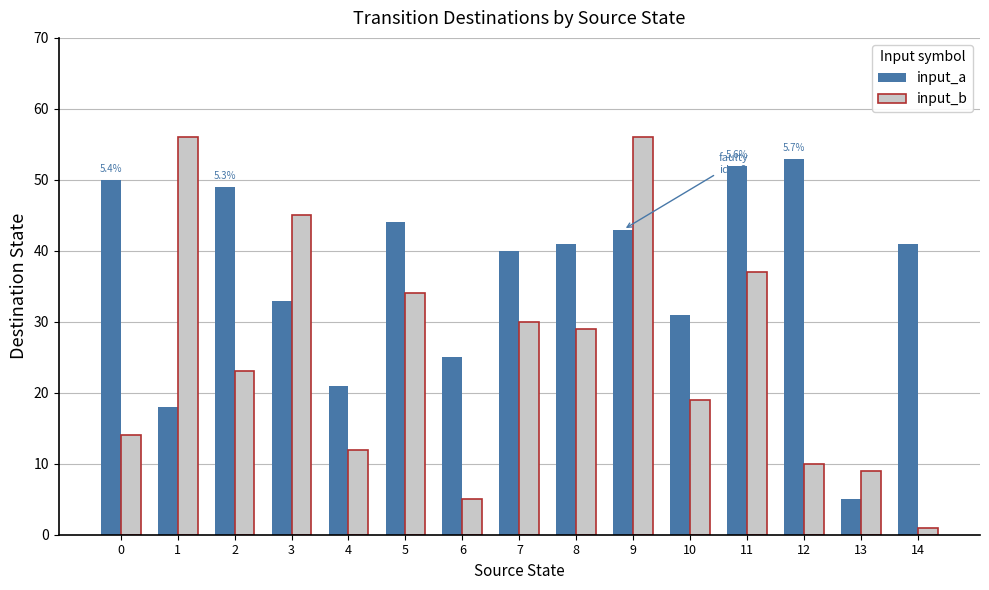

Are the bars horizontal?

No